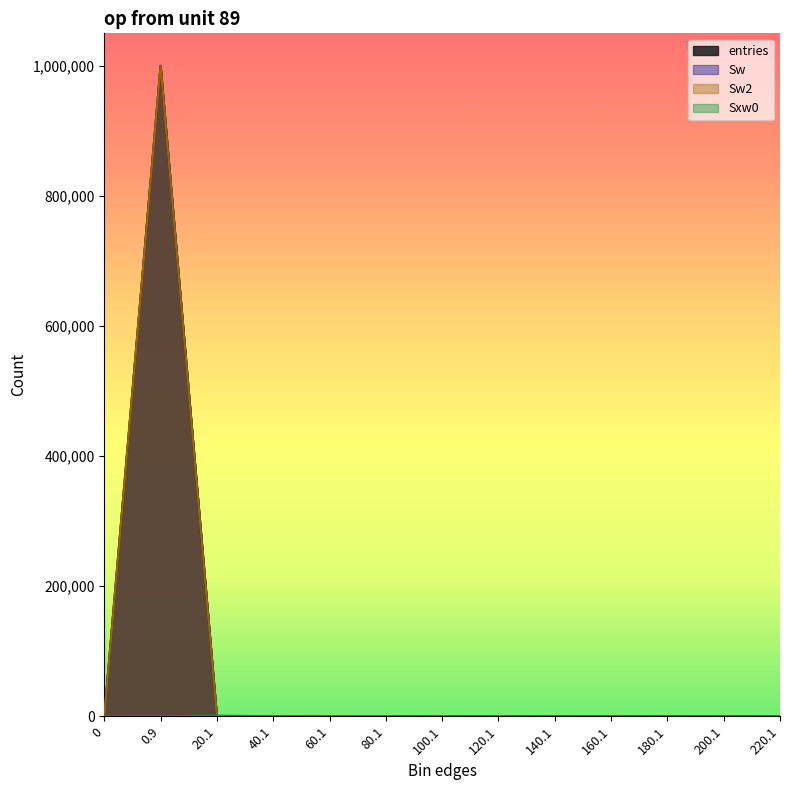

What is the label of the 3rd point from the left?

20.1